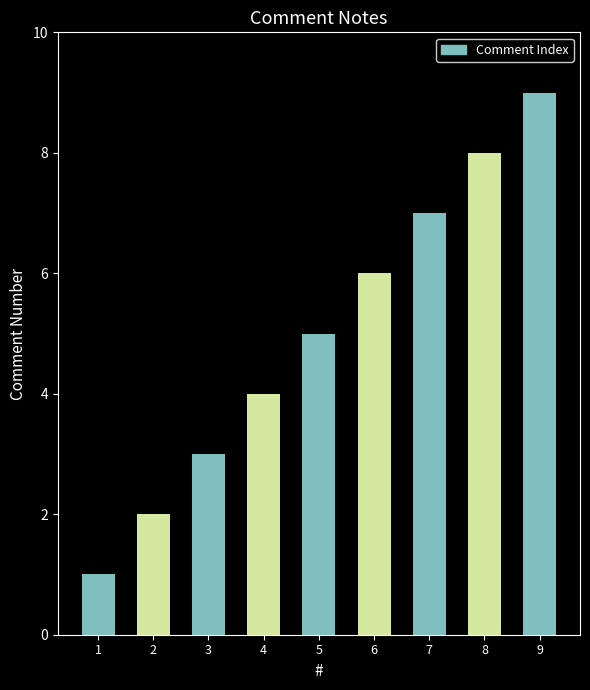

How many values are between 3 and 7?

5